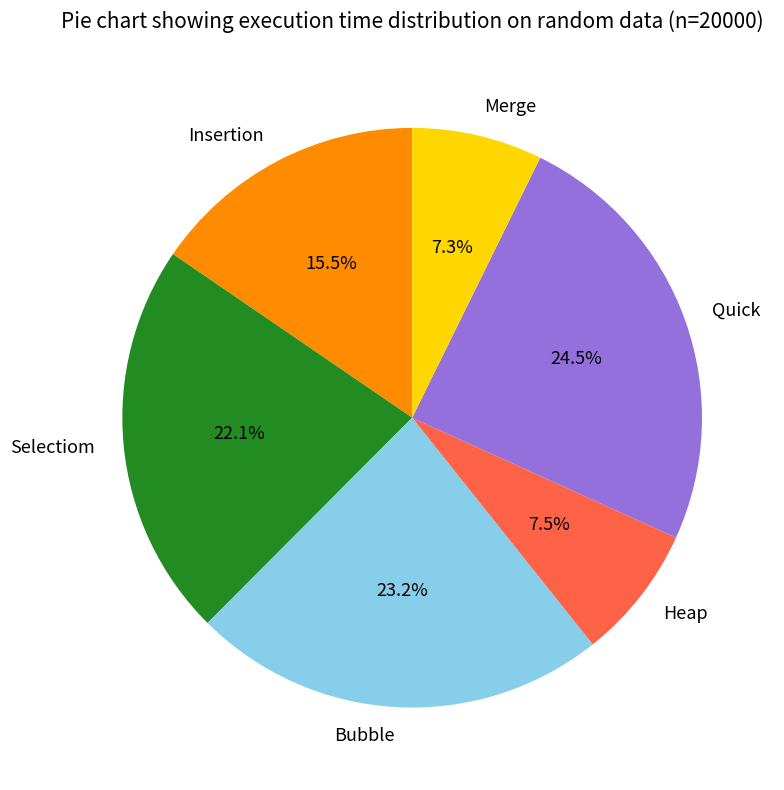

Which has a higher value, Heap or Selectiom?

Selectiom